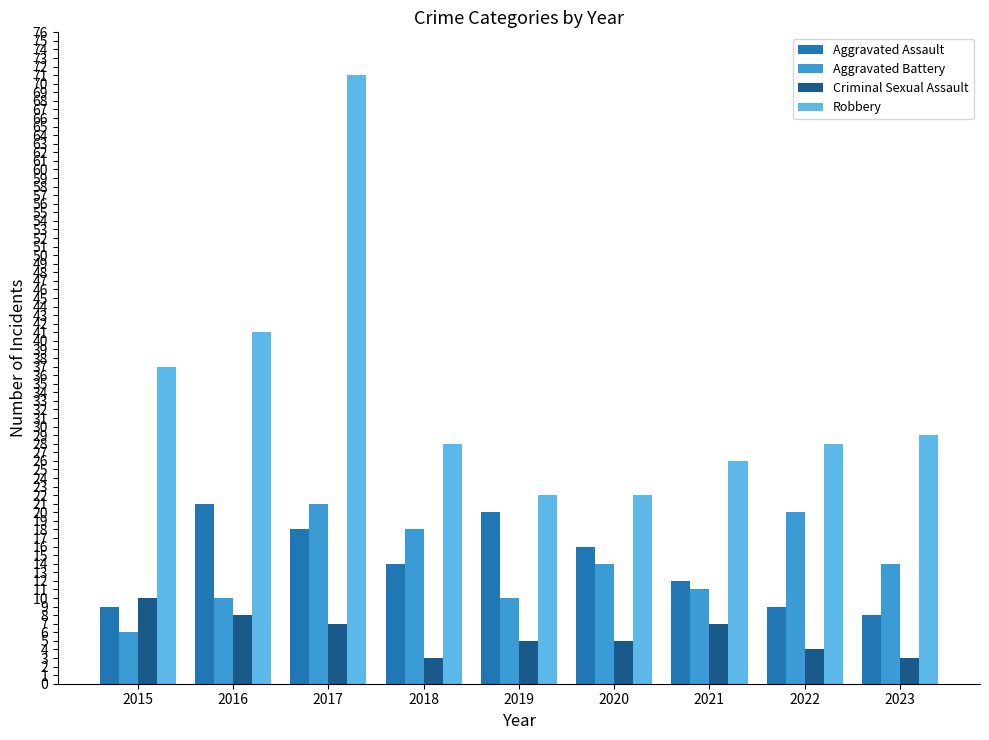

What are all the series names shown in the legend?

Aggravated Assault, Aggravated Battery, Criminal Sexual Assault, Robbery